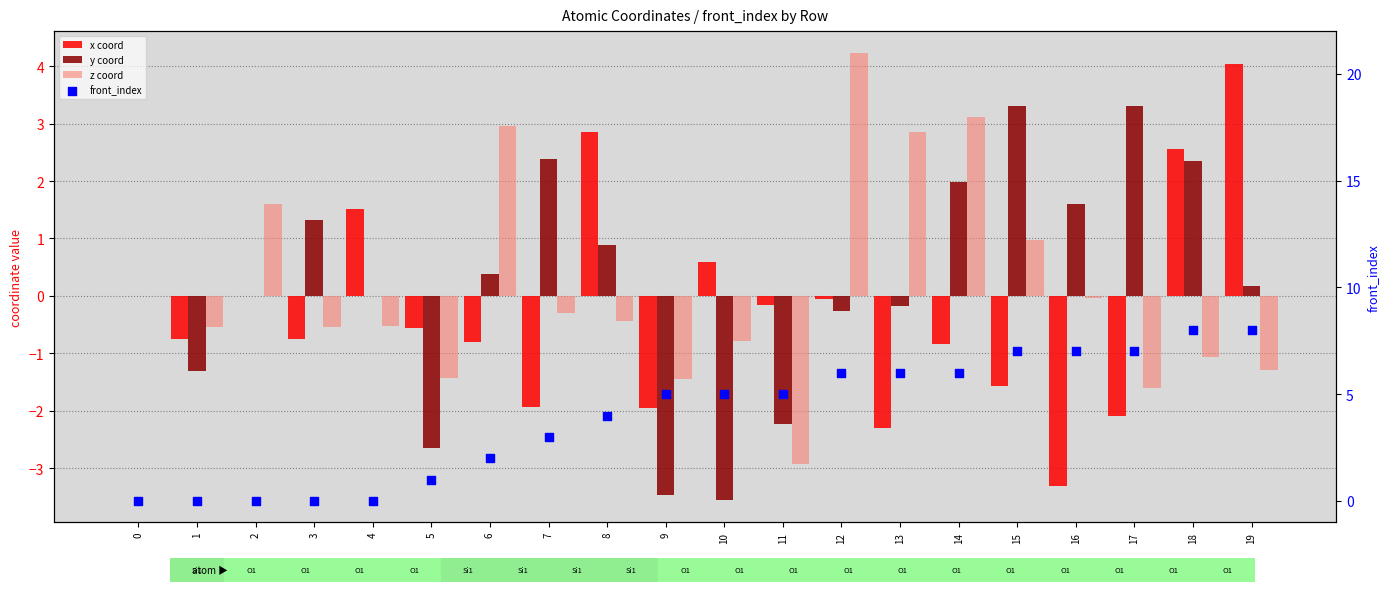

What are all the series names shown in the legend?

x coord, y coord, z coord, front_index